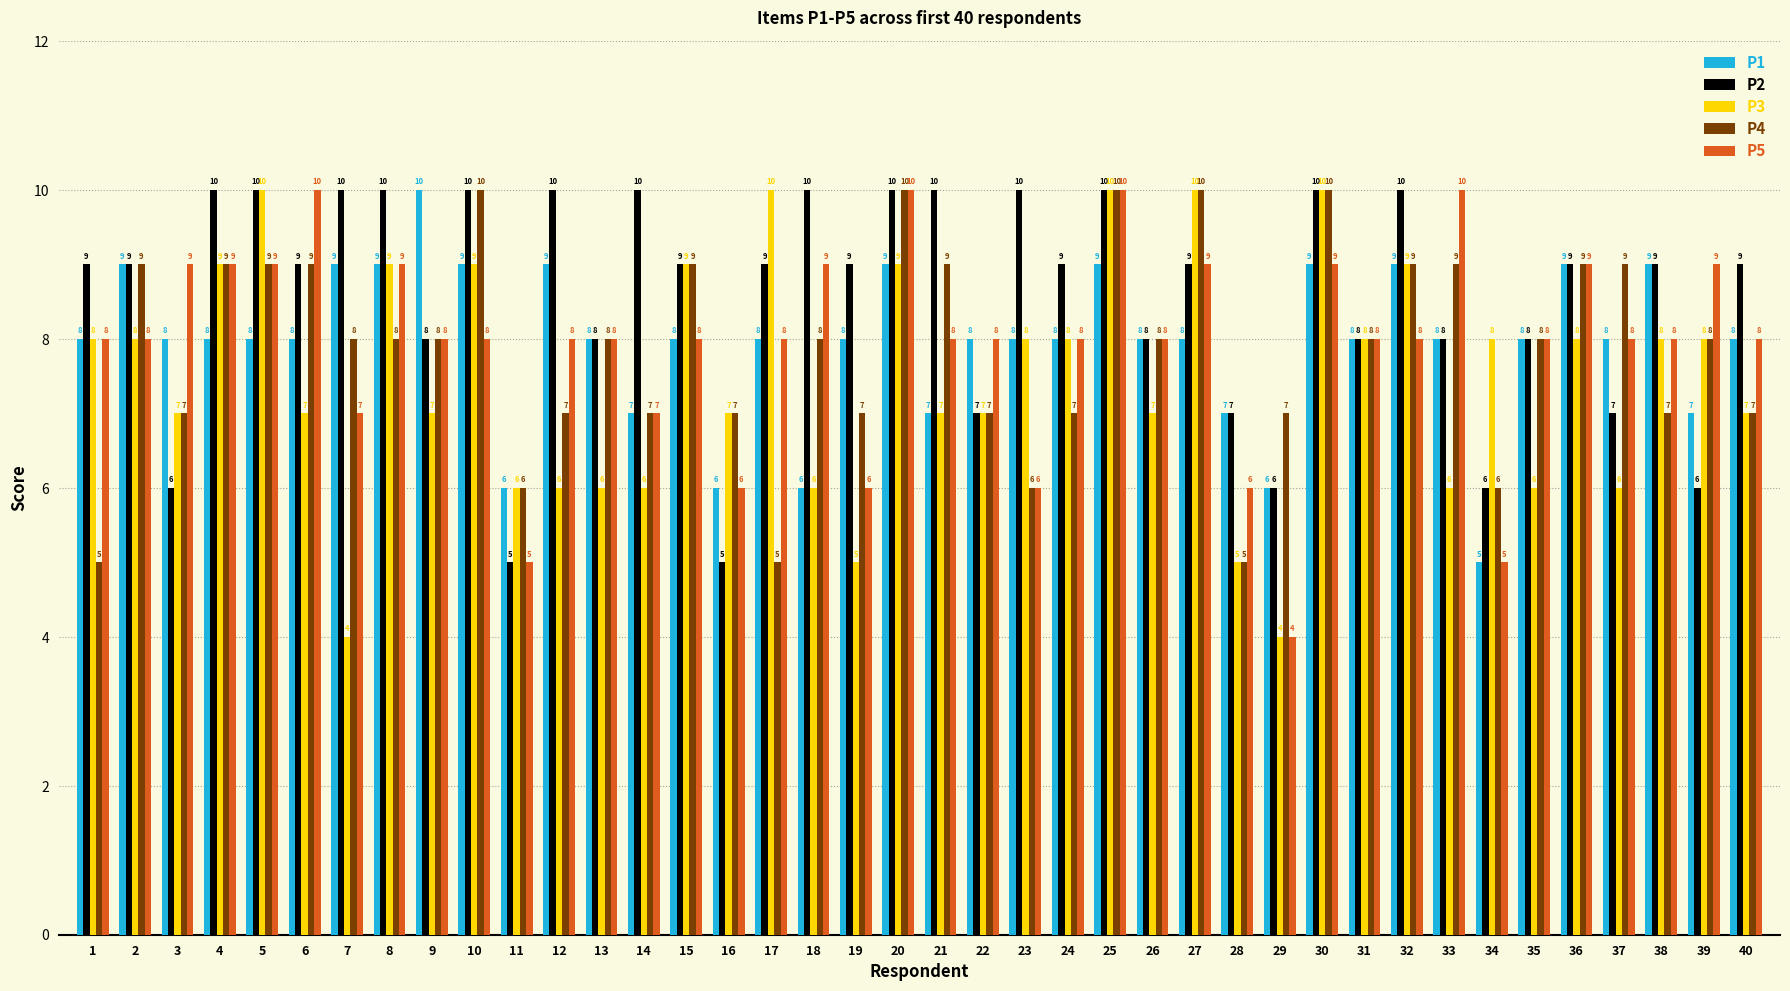

How many distinct data groups are displayed?

5